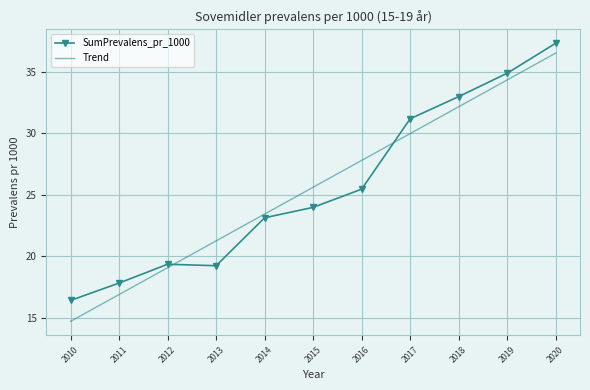

What is the spread (max minus min) of values at 2015?

1.6